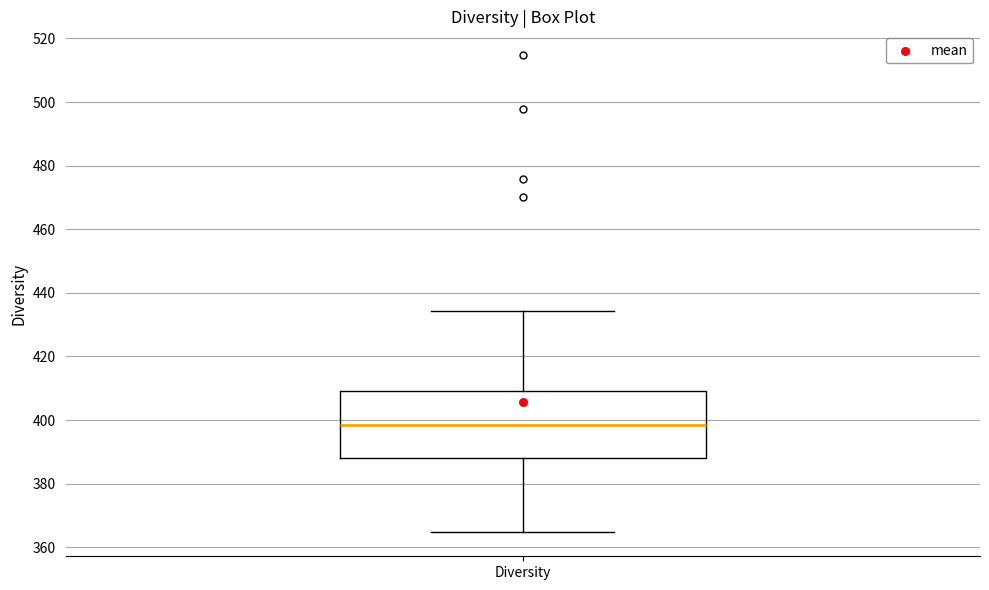

Transcribe this box plot: give where the median line is, the range the box spans, and where the two whiskers end, as read against the y-axis. The values are not printed on the chart, so give them approximately, as read against the axis.

median 398, box 388 to 410, whiskers 364 to 434